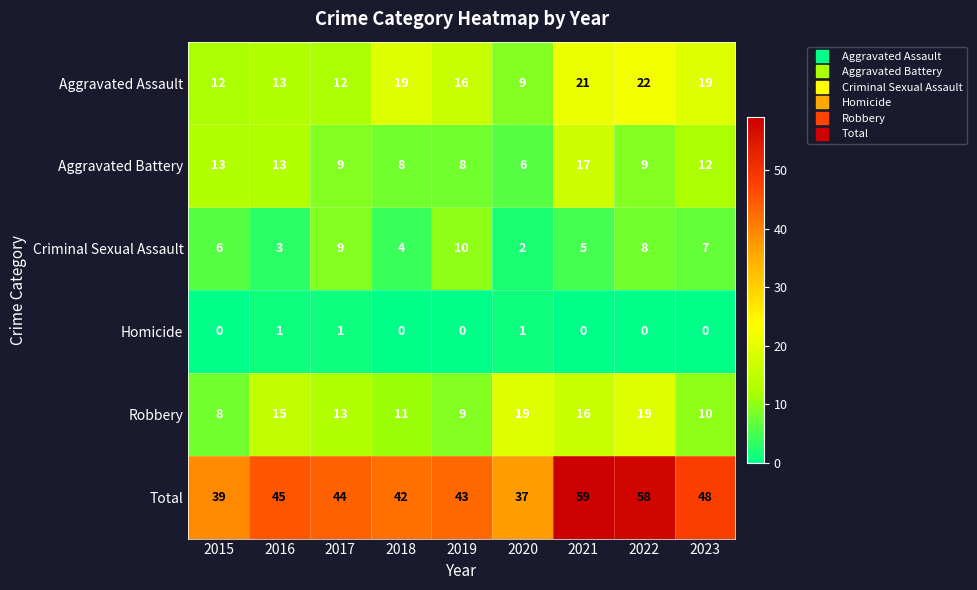

The Robbery series shows 23 at 2017. True or false?

False